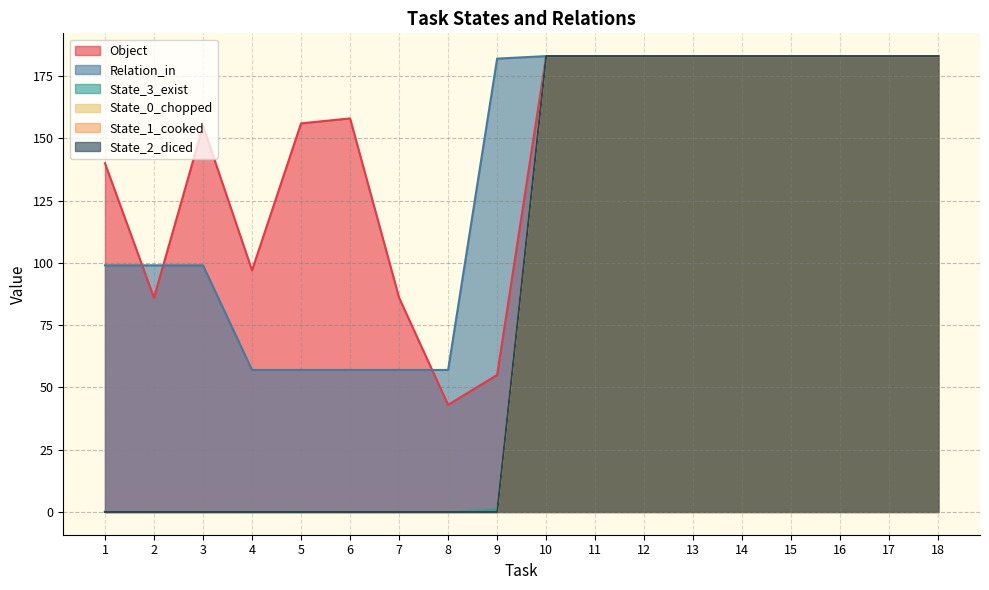

The State_2_diced series shows 183 at 13. True or false?

True